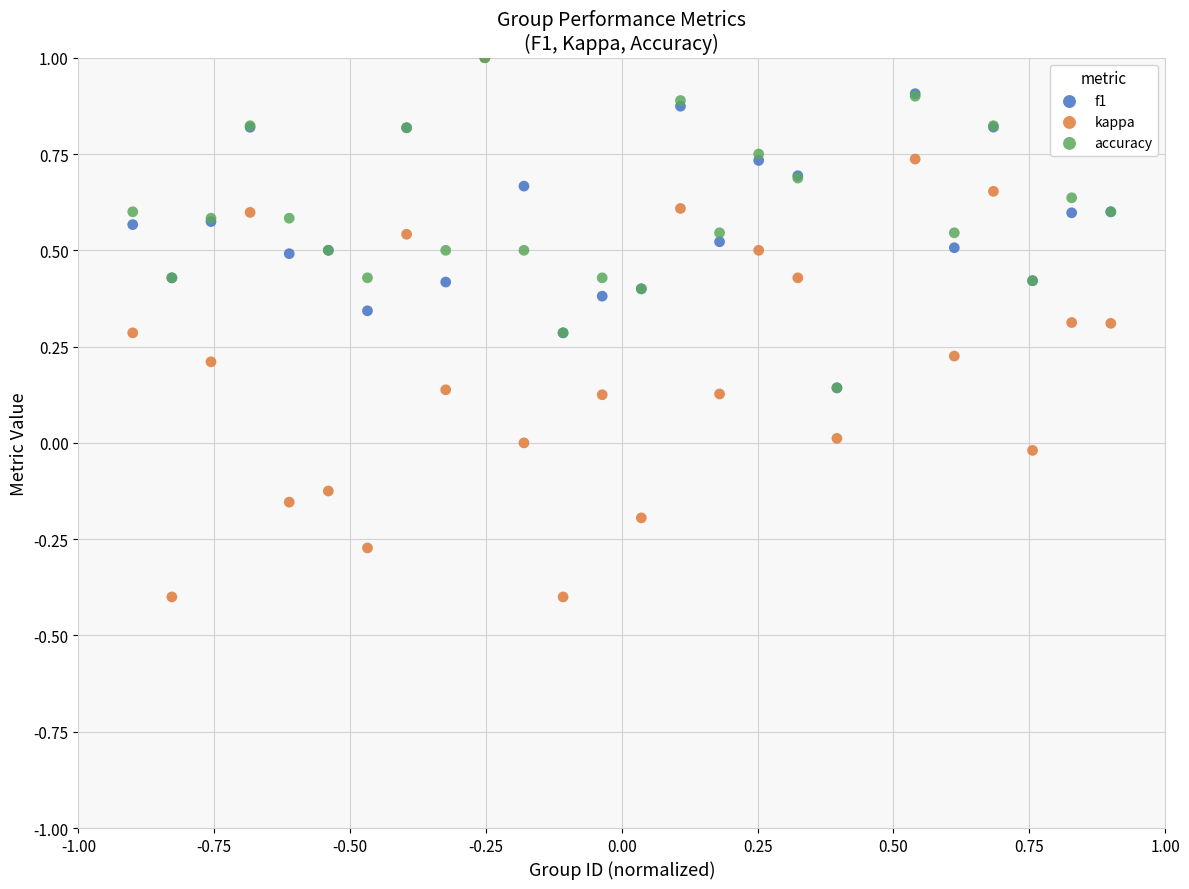

Which series has the largest Y range (max minus min)?

kappa